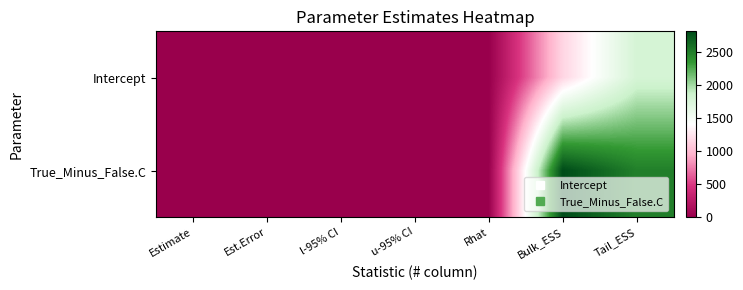

Reading left to right, what are all the values shown in this chart?

Intercept: Estimate=0.6	Est.Error=0.4	l-95% CI=-0.2	u-95% CI=1.4	Rhat=1.0	Bulk_ESS=1154.0	Tail_ESS=1792.0
True_Minus_False.C: Estimate=-0.3	Est.Error=0.1	l-95% CI=-0.6	u-95% CI=-0.1	Rhat=1.0	Bulk_ESS=2818.0	Tail_ESS=2499.0